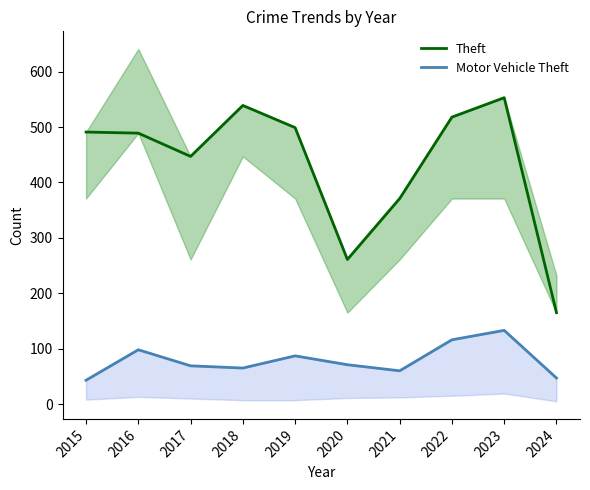

What is the difference between the maximum and minimum values in the Motor Vehicle Theft series?

90